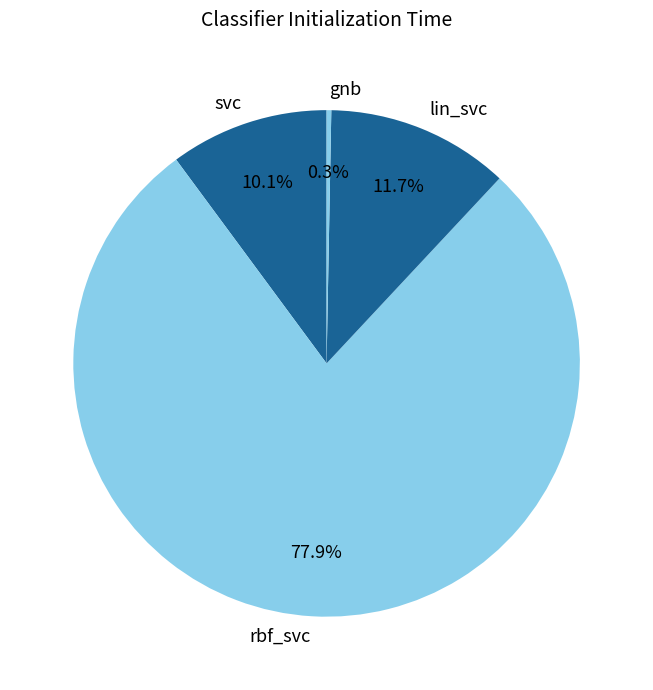

Between rbf_svc and gnb, which is larger?

rbf_svc